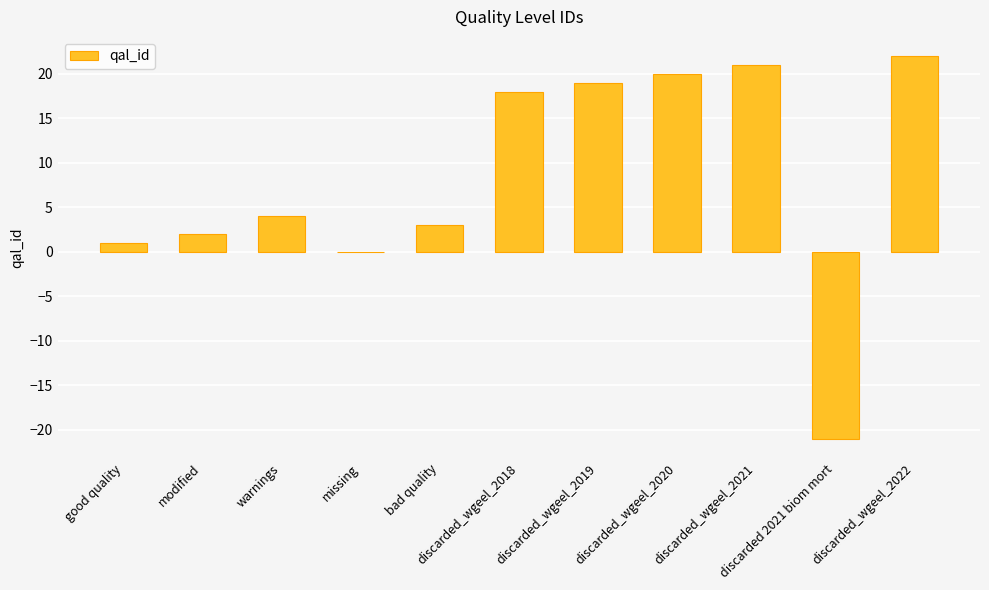

What is the sum of all values?

89